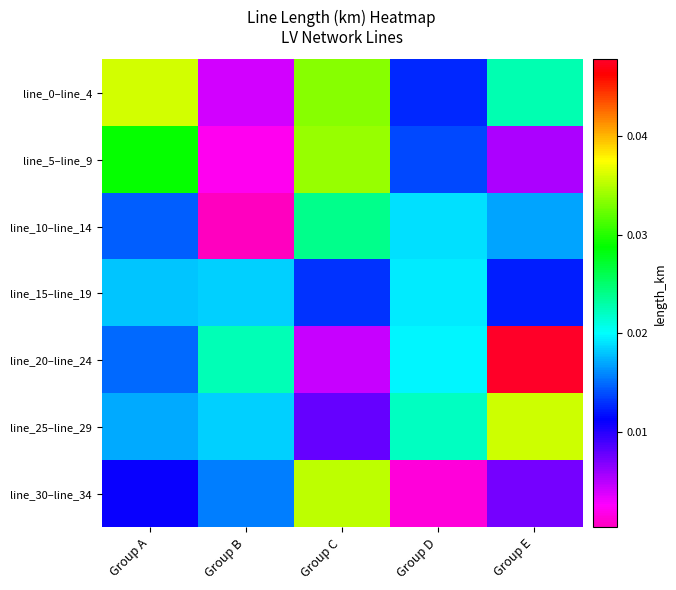

Count the number of data series in this chart.

7